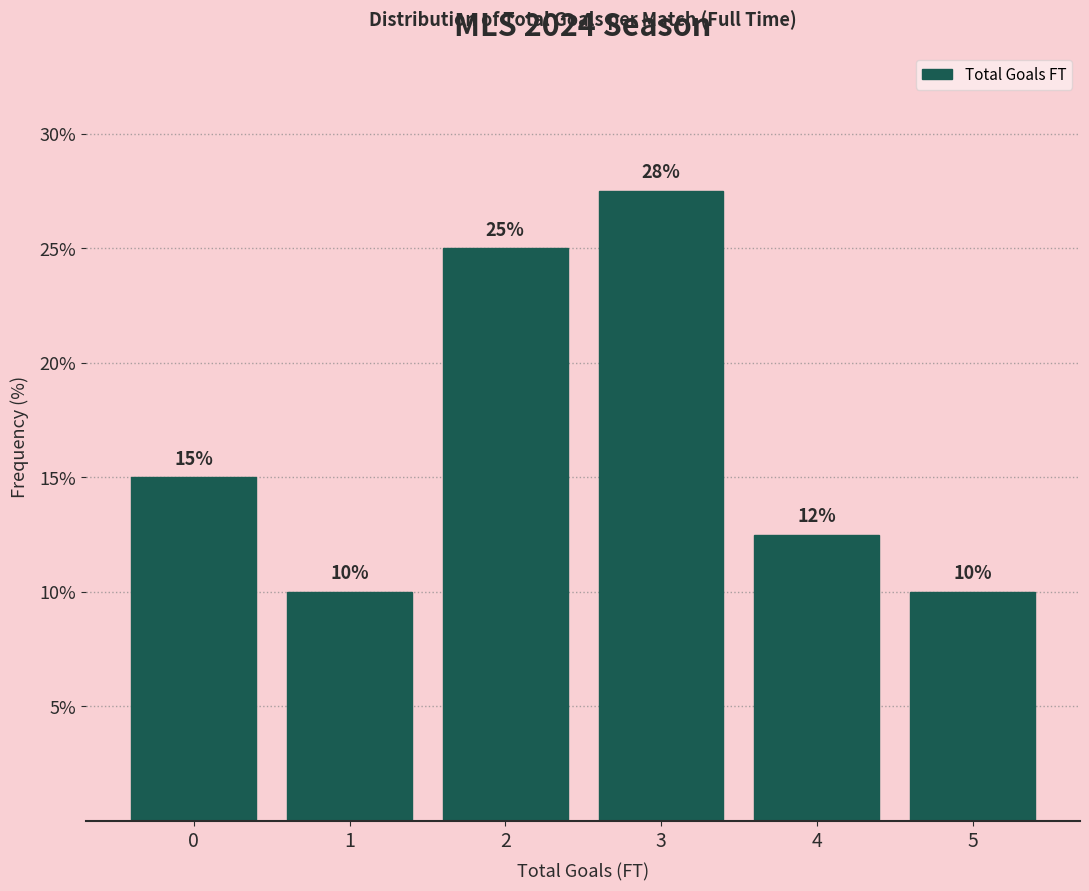

Which category has the highest value across all series?

3